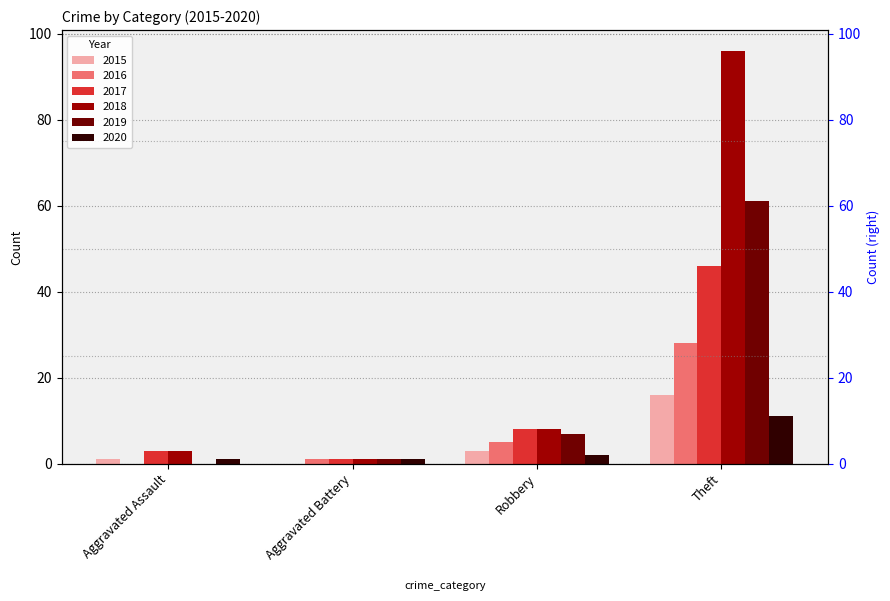

Reading left to right, extract all data points from this chart.

2015: Aggravated Assault=1	Aggravated Battery=0	Robbery=3	Theft=16
2016: Aggravated Assault=0	Aggravated Battery=1	Robbery=5	Theft=28
2017: Aggravated Assault=3	Aggravated Battery=1	Robbery=8	Theft=46
2018: Aggravated Assault=3	Aggravated Battery=1	Robbery=8	Theft=96
2019: Aggravated Assault=0	Aggravated Battery=1	Robbery=7	Theft=61
2020: Aggravated Assault=1	Aggravated Battery=1	Robbery=2	Theft=11